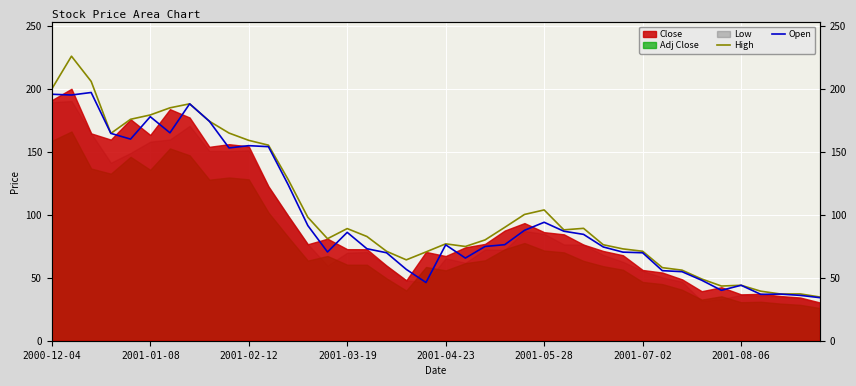

What is the total value across all series at 26?

174.9